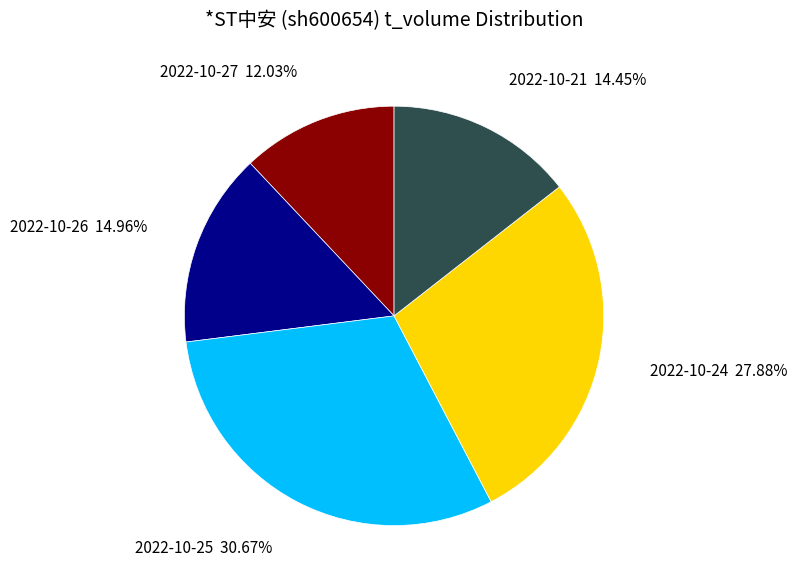

Which slice is the smallest?

2022-10-27